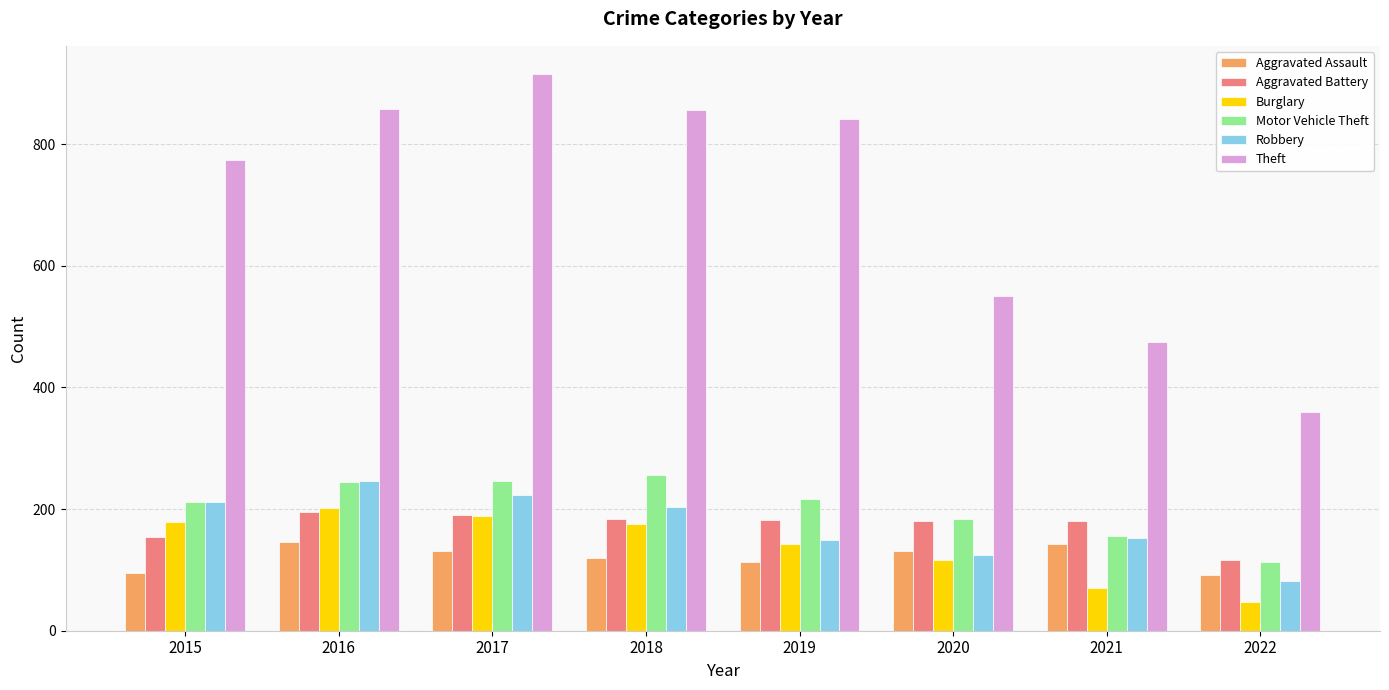

What is the spread (max minus min) of values at 2018?

737